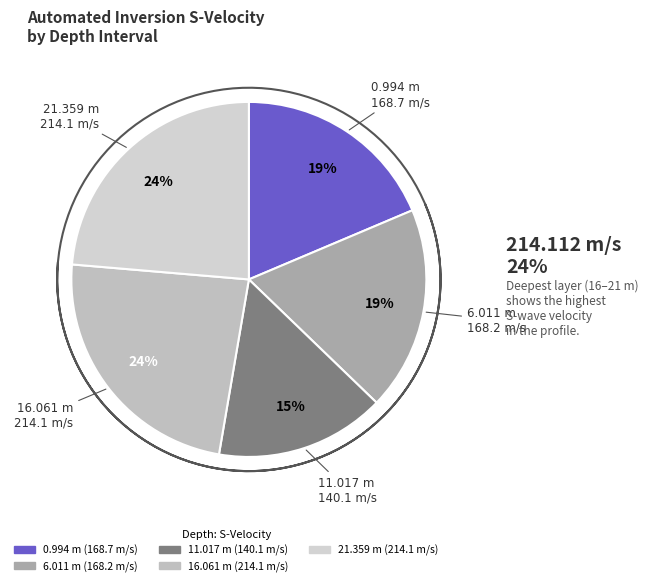

Rank the categories by value from highest to lowest.

16.061 m, 21.359 m, 0.994 m, 6.011 m, 11.017 m